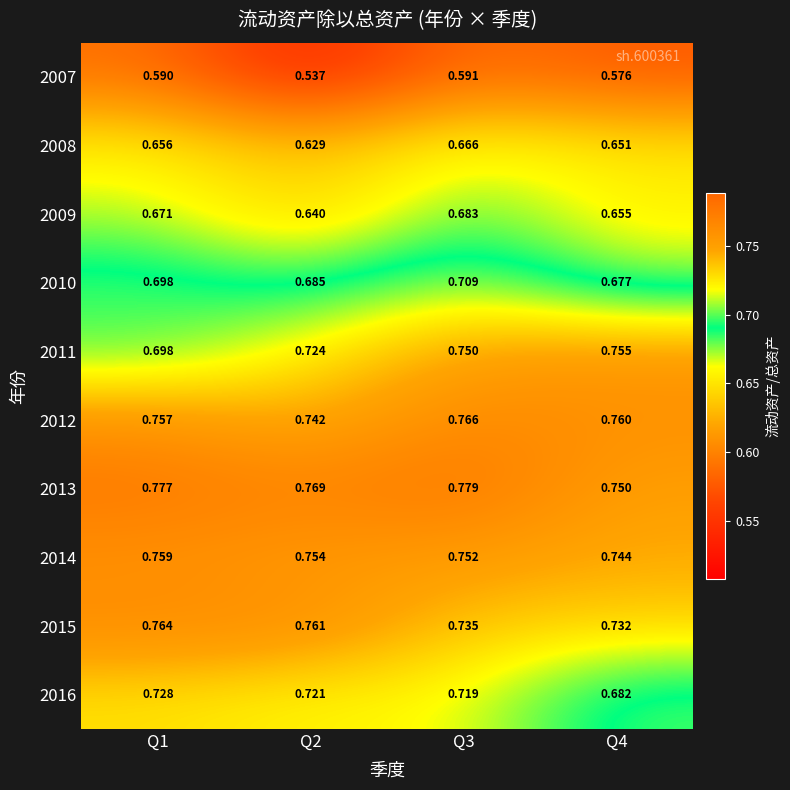

Is the value of 2009 at Q4 greater than the value of 2007 at Q4?

Yes